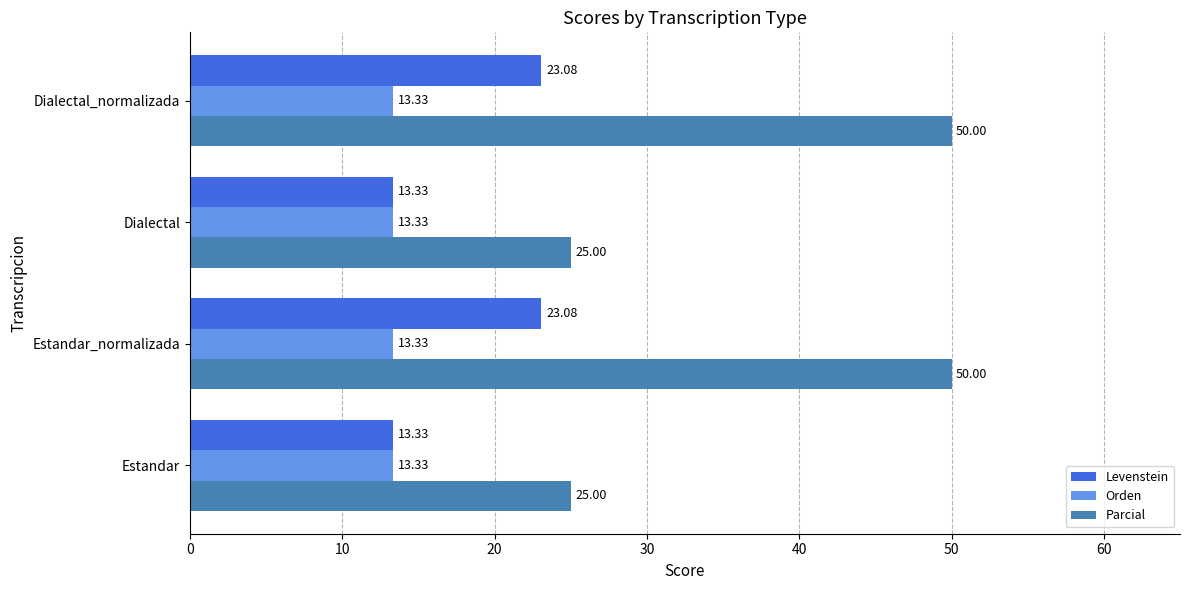

What is the sum of the Levenstein values at Dialectal and Dialectal_normalizada?

36.4